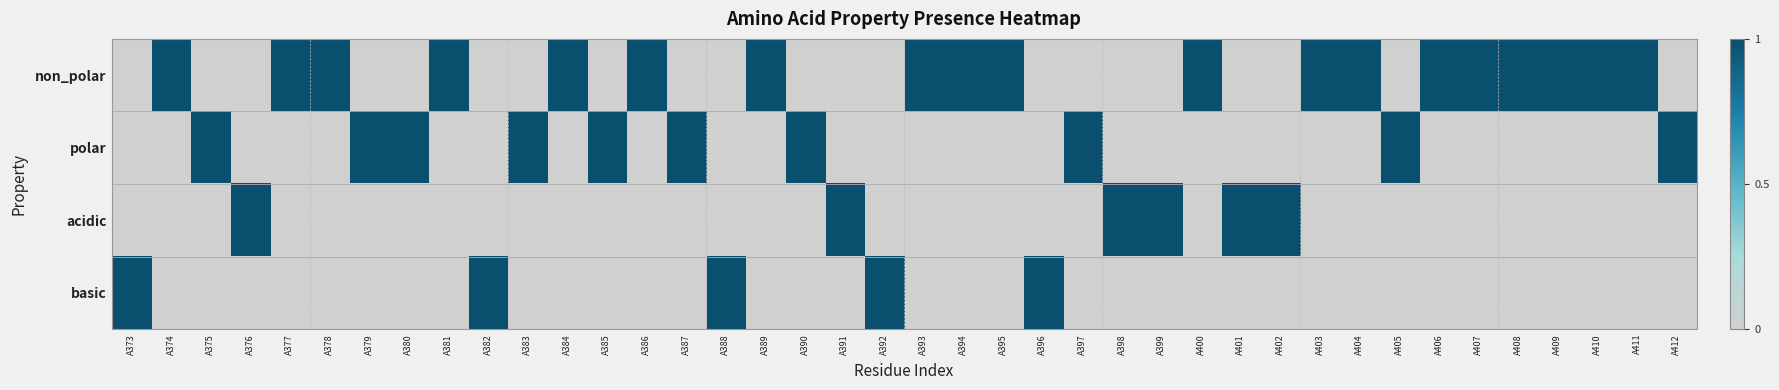

Reading left to right, what are all the values shown in this chart?

non_polar: A373=0	A374=1	A375=0	A376=0	A377=1	A378=1	A379=0	A380=0	A381=1	A382=0	A383=0	A384=1	A385=0	A386=1	A387=0	A388=0	A389=1	A390=0	A391=0	A392=0	A393=1	A394=1	A395=1	A396=0	A397=0	A398=0	A399=0	A400=1	A401=0	A402=0	A403=1	A404=1	A405=0	A406=1	A407=1	A408=1	A409=1	A410=1	A411=1	A412=0
polar: A373=0	A374=0	A375=1	A376=0	A377=0	A378=0	A379=1	A380=1	A381=0	A382=0	A383=1	A384=0	A385=1	A386=0	A387=1	A388=0	A389=0	A390=1	A391=0	A392=0	A393=0	A394=0	A395=0	A396=0	A397=1	A398=0	A399=0	A400=0	A401=0	A402=0	A403=0	A404=0	A405=1	A406=0	A407=0	A408=0	A409=0	A410=0	A411=0	A412=1
acidic: A373=0	A374=0	A375=0	A376=1	A377=0	A378=0	A379=0	A380=0	A381=0	A382=0	A383=0	A384=0	A385=0	A386=0	A387=0	A388=0	A389=0	A390=0	A391=1	A392=0	A393=0	A394=0	A395=0	A396=0	A397=0	A398=1	A399=1	A400=0	A401=1	A402=1	A403=0	A404=0	A405=0	A406=0	A407=0	A408=0	A409=0	A410=0	A411=0	A412=0
basic: A373=1	A374=0	A375=0	A376=0	A377=0	A378=0	A379=0	A380=0	A381=0	A382=1	A383=0	A384=0	A385=0	A386=0	A387=0	A388=1	A389=0	A390=0	A391=0	A392=1	A393=0	A394=0	A395=0	A396=1	A397=0	A398=0	A399=0	A400=0	A401=0	A402=0	A403=0	A404=0	A405=0	A406=0	A407=0	A408=0	A409=0	A410=0	A411=0	A412=0